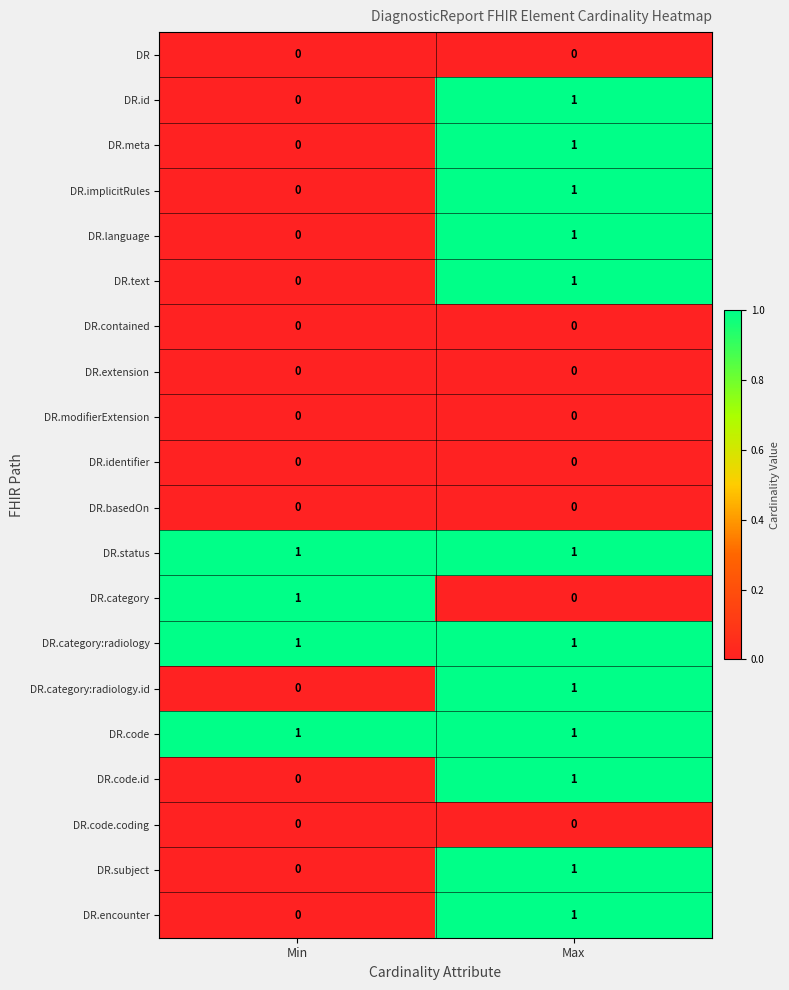

True or false: DR.category has a value of 0 at Max.

True